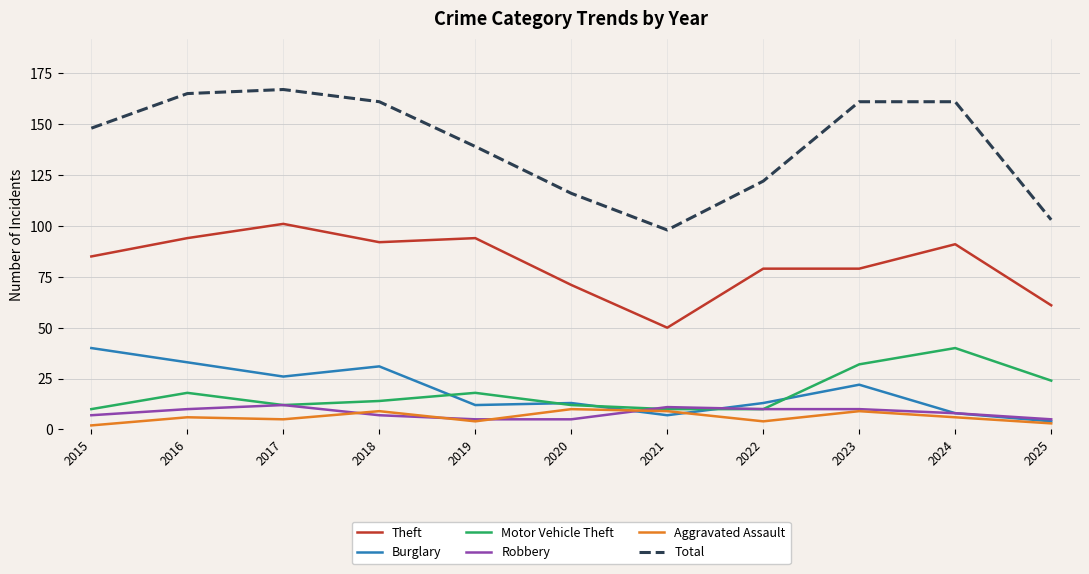

How many lines are shown in the chart?

6